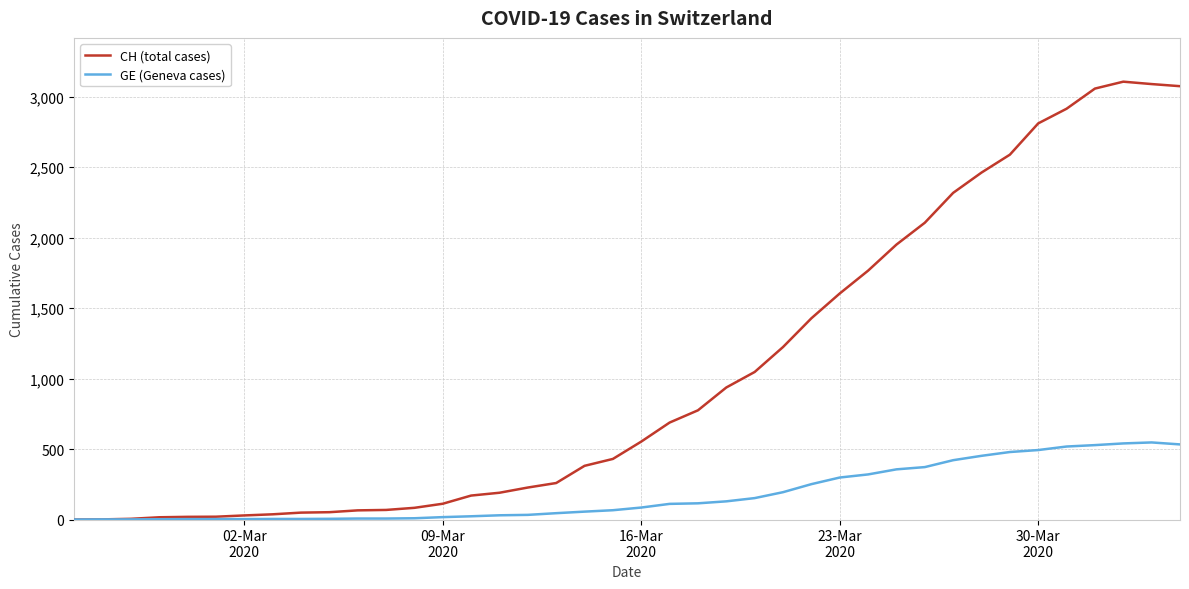

At how many categories does at least one series exceed 2163?

9